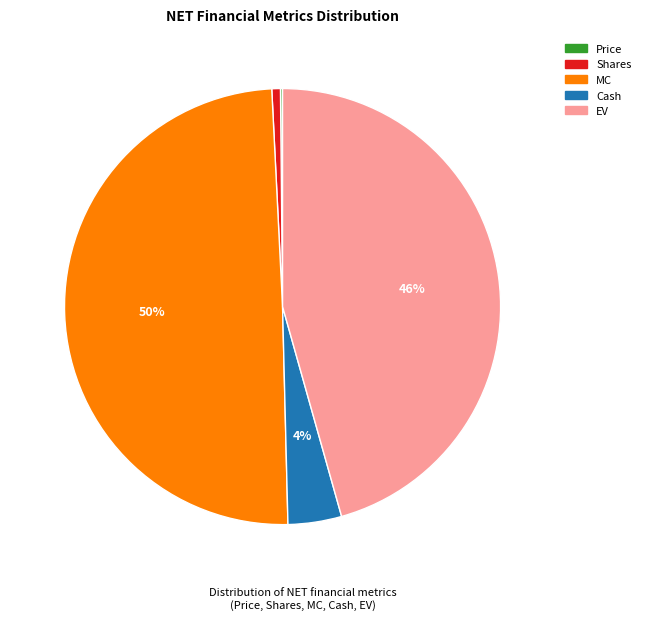

To the nearest percent, what is the average slice percentage?

20%